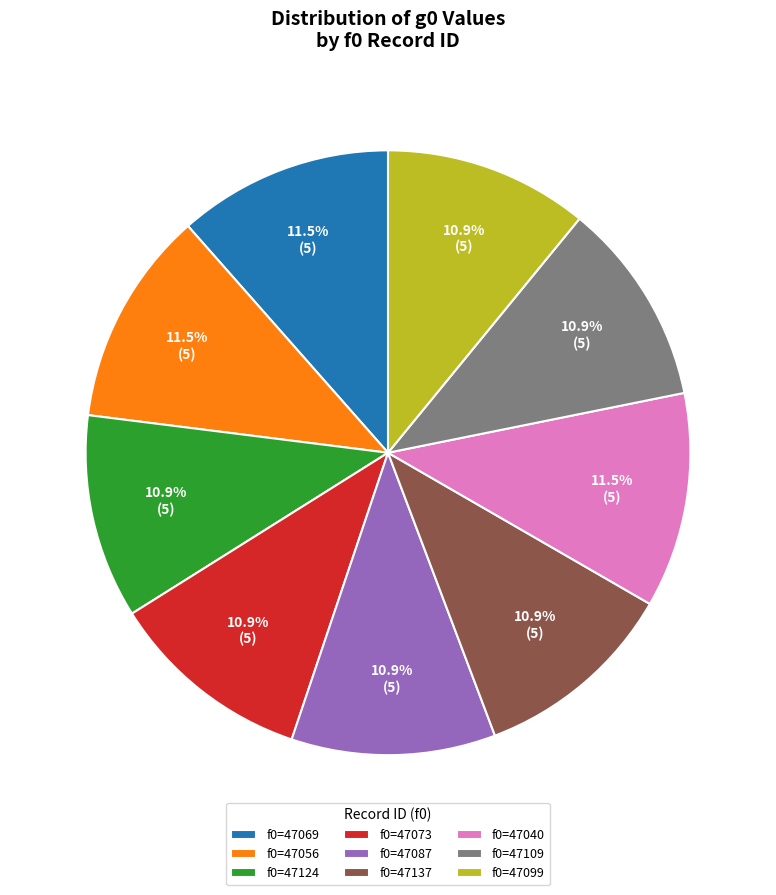

How many segments does this pie chart have?

9